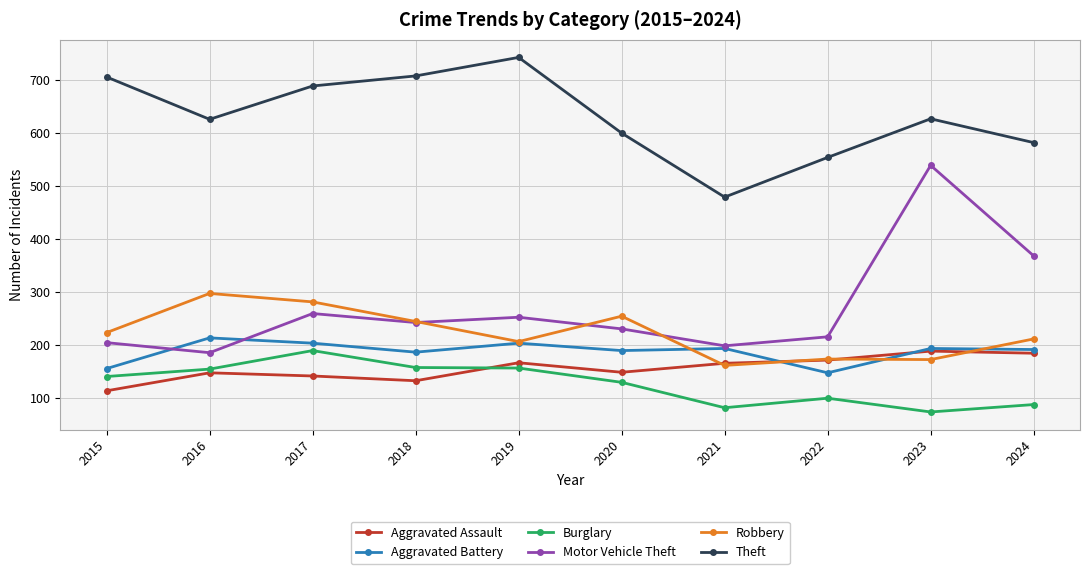

At how many categories does at least one series exceed 323?

10